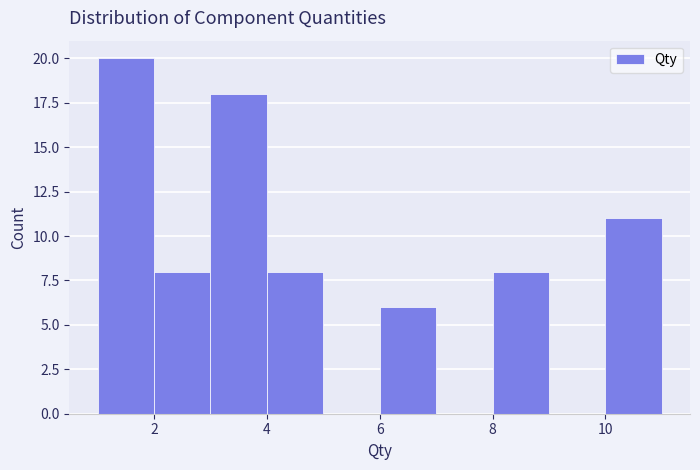

Reading left to right, transcribe this chart: for each bar, give the range it covers on the x-axis and its height. The values are not printed on the chart, so give them approximately, as read against the axis.

1 to 2: 20
2 to 3: 8
3 to 4: 18
4 to 5: 8
5 to 6: 0
6 to 7: 6
7 to 8: 0
8 to 9: 8
9 to 10: 0
10 to 11: 11